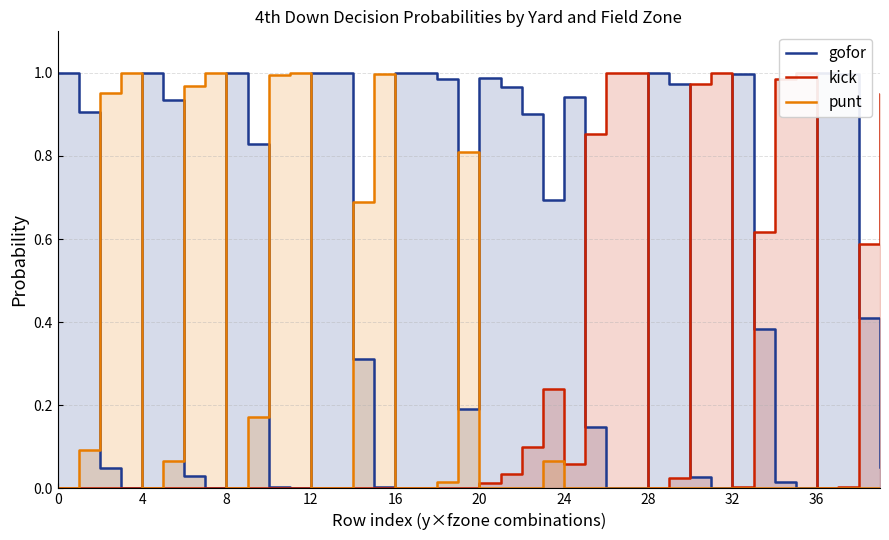

How many intersections are there between punt and gofor?

10